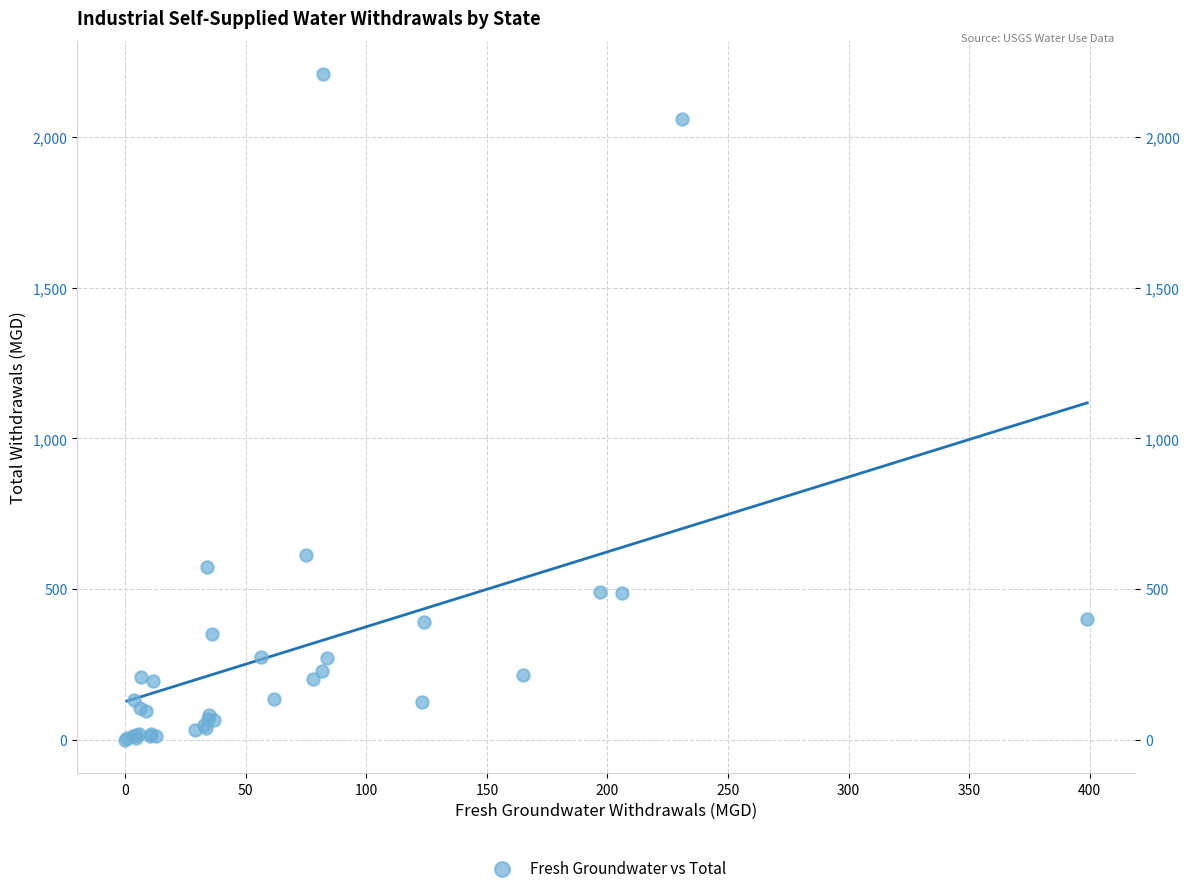

What Y value in the scatter plot is closest to 1105?

612.0